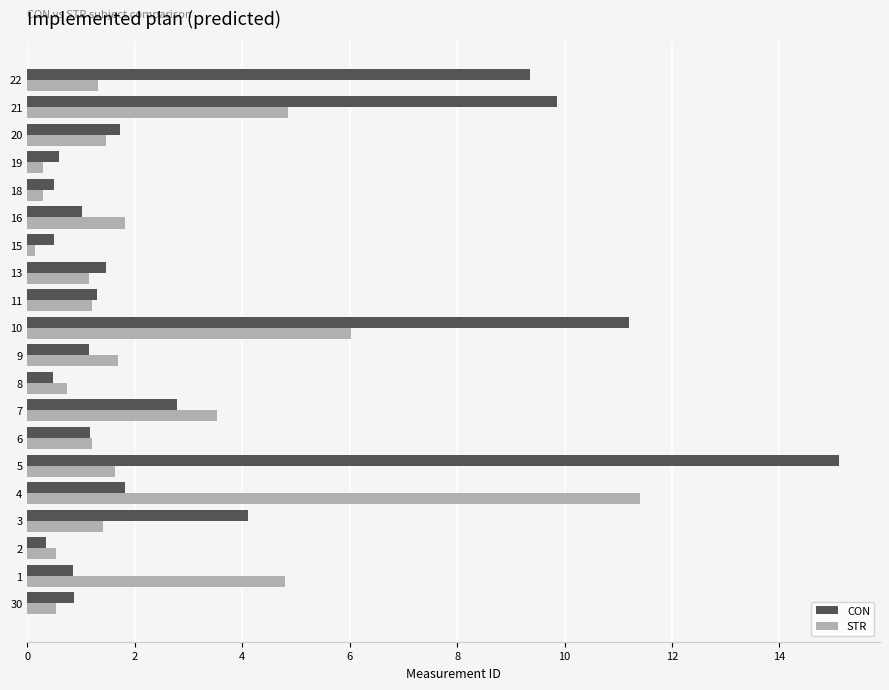

How many distinct data groups are displayed?

2